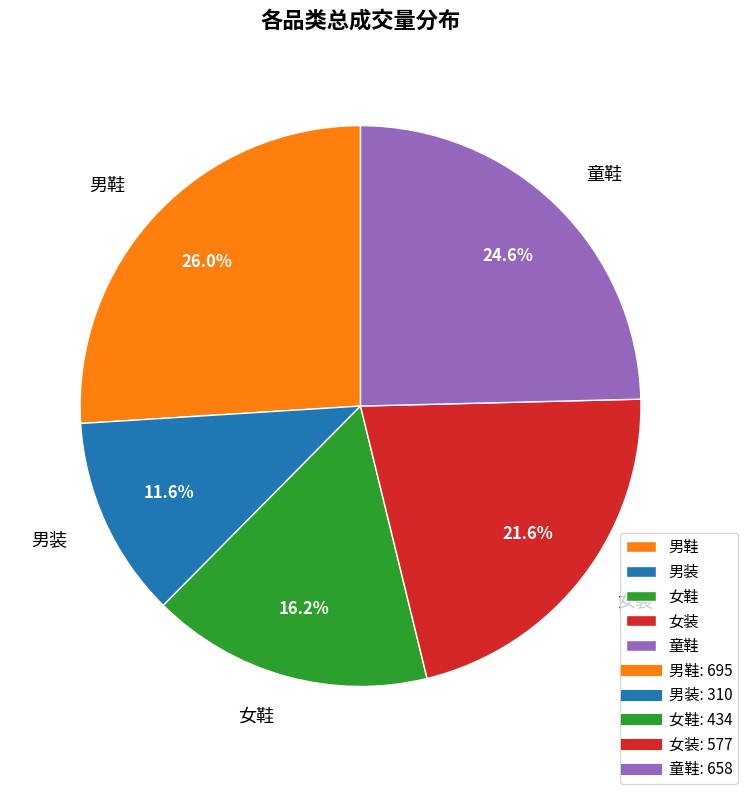

How many slices are in this pie chart?

5